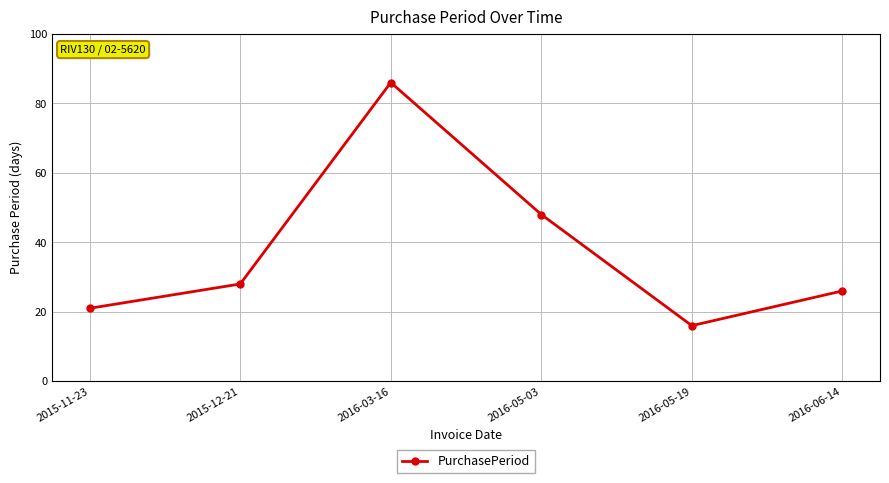

What is the value of the 2nd point from the left?

28